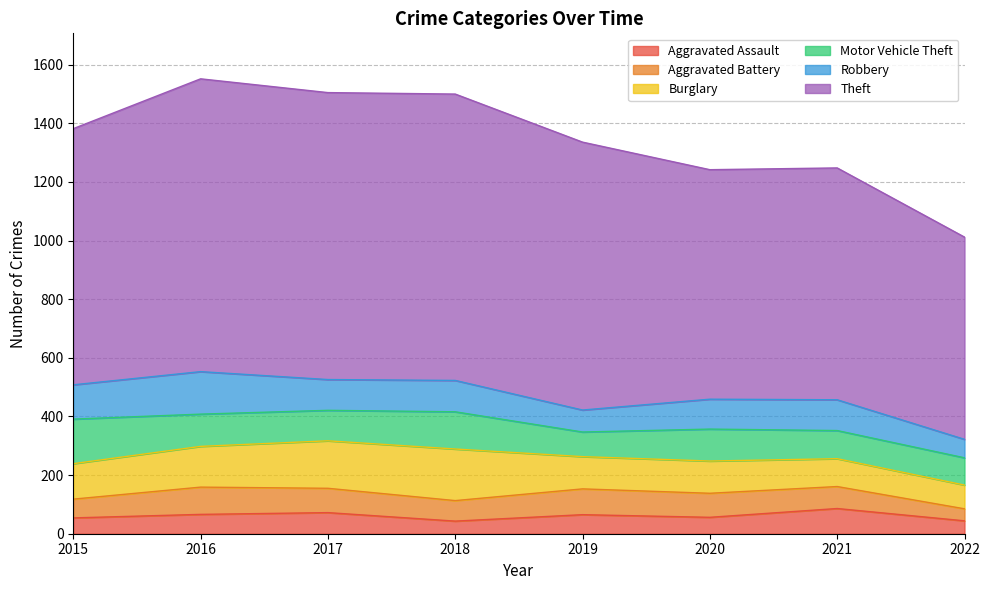

Between 2021 and 2022, which series saw the biggest shift?

Theft